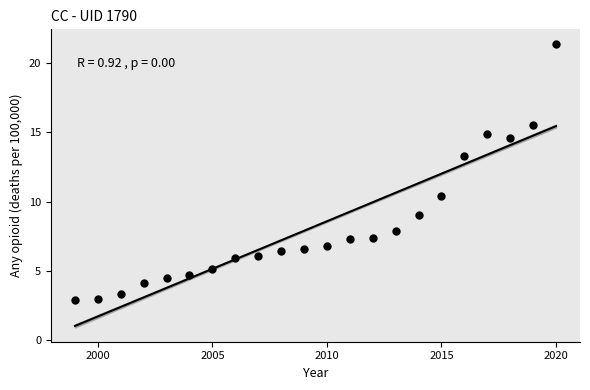

What Y value in the scatter plot is closest to 12?

13.3